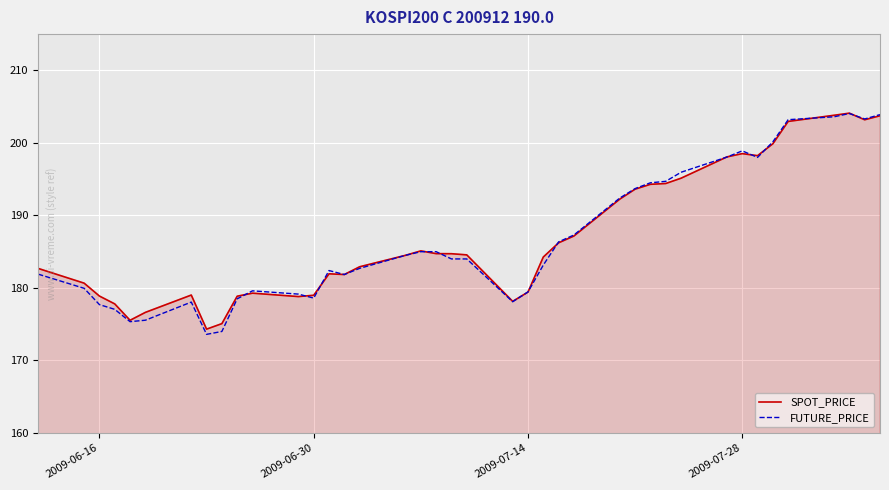

Does the chart display data point markers on the line(s)?

No